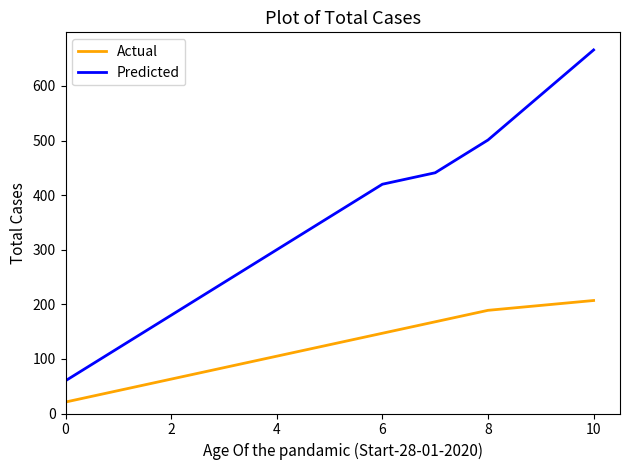

List the series in order of their peak value, lowest first.

Actual, Predicted